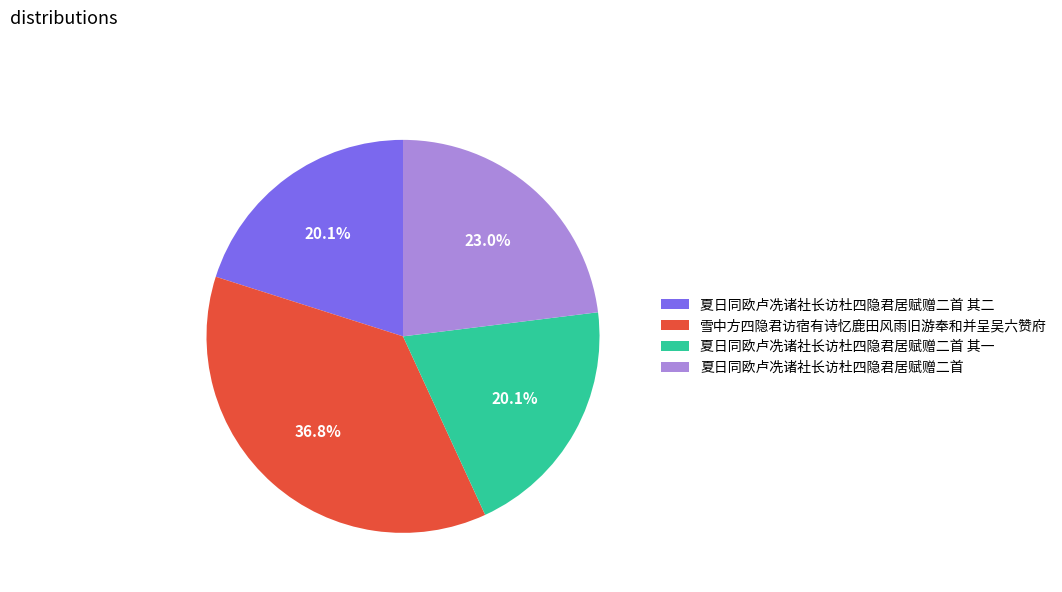

What is the largest slice in the pie chart?

雪中方四隐君访宿有诗忆鹿田风雨旧游奉和并呈吴六赞府